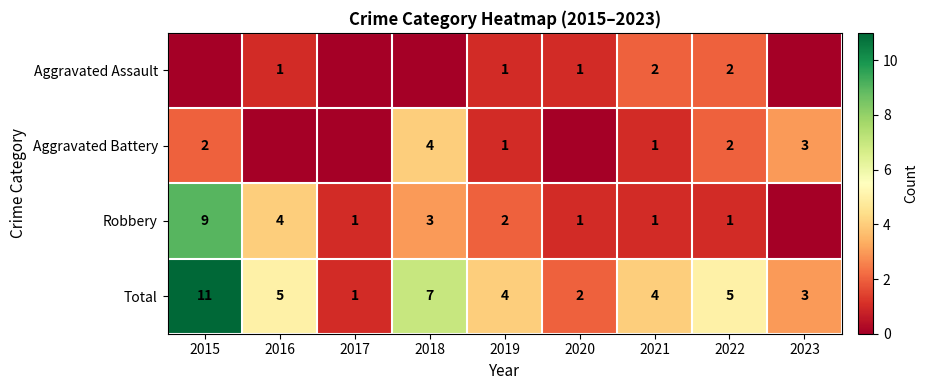

At how many categories does at least one series exceed 2?

7